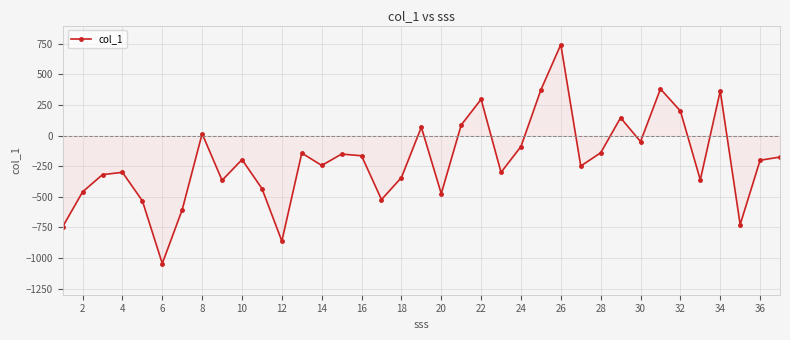

What is the maximum value shown in the chart?

744.5